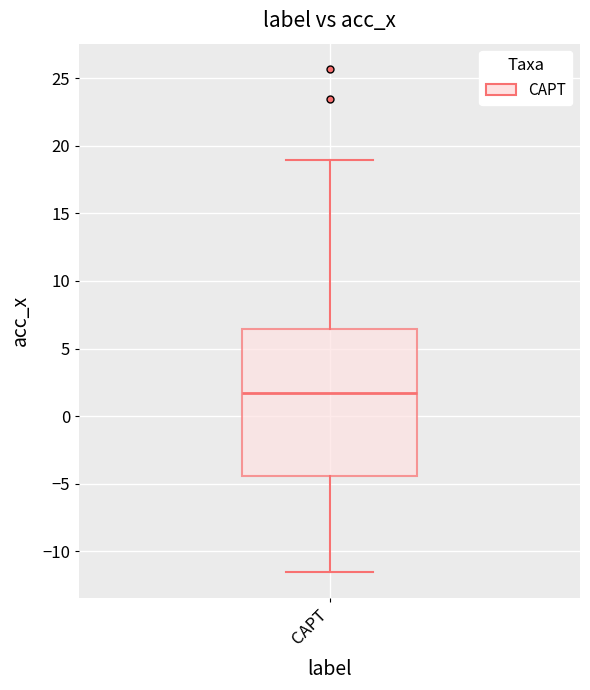

Read this box plot against the y-axis: the position of the median line, the range covered by the box, and the ends of both whiskers. The values are not printed on the chart, so give them approximately, as read against the axis.

median 1.5, box -4.5 to 6.5, whiskers -11.5 to 19.0